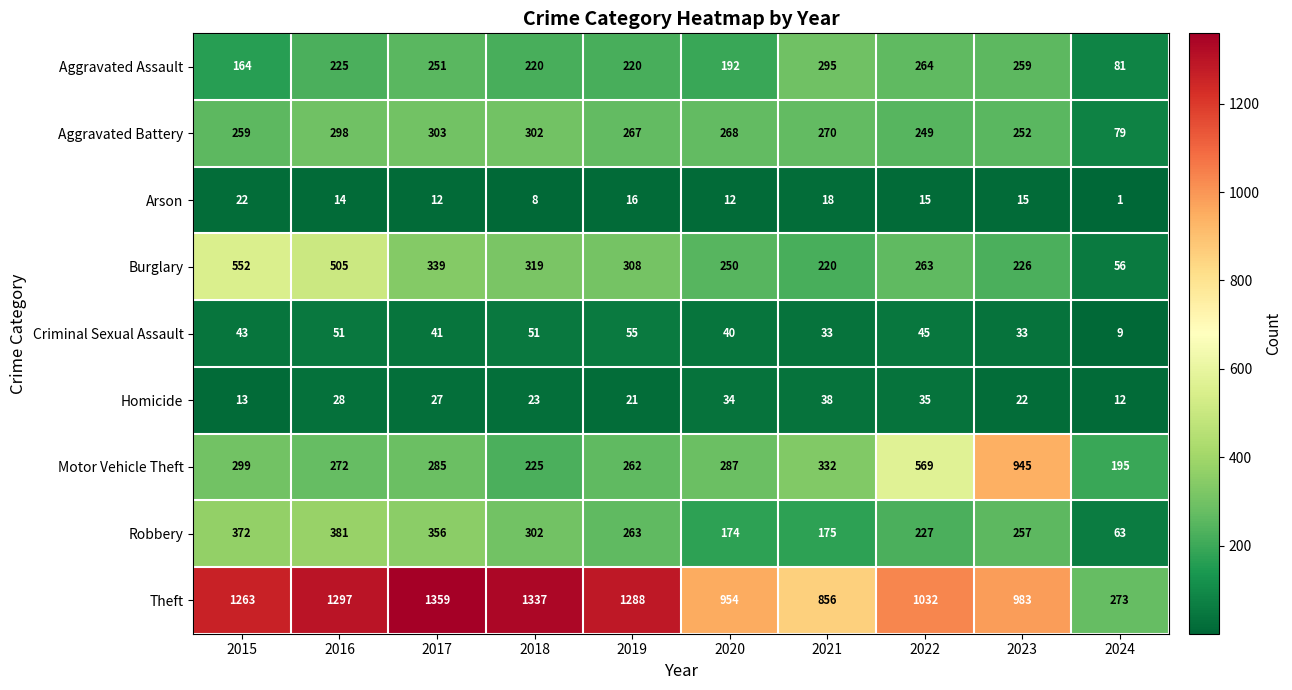

True or false: Burglary has a value of 505 at 2016.

True